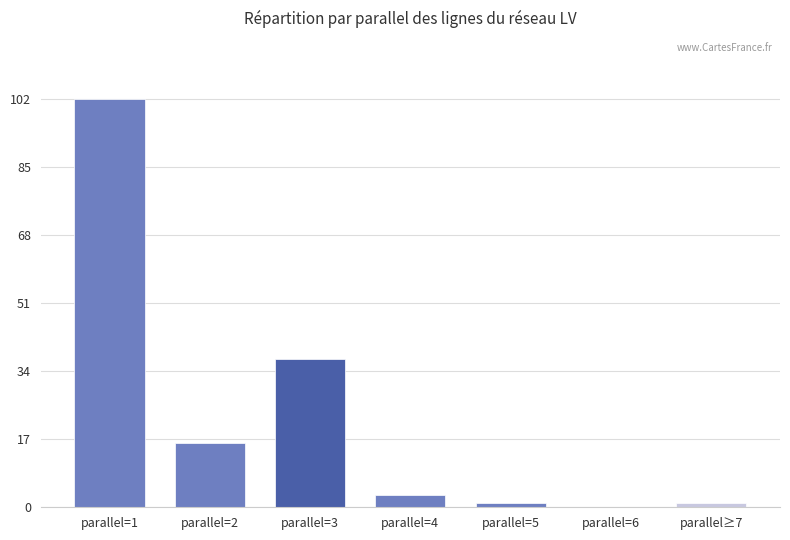

At which category does the chart reach its peak across all series?

parallel=1